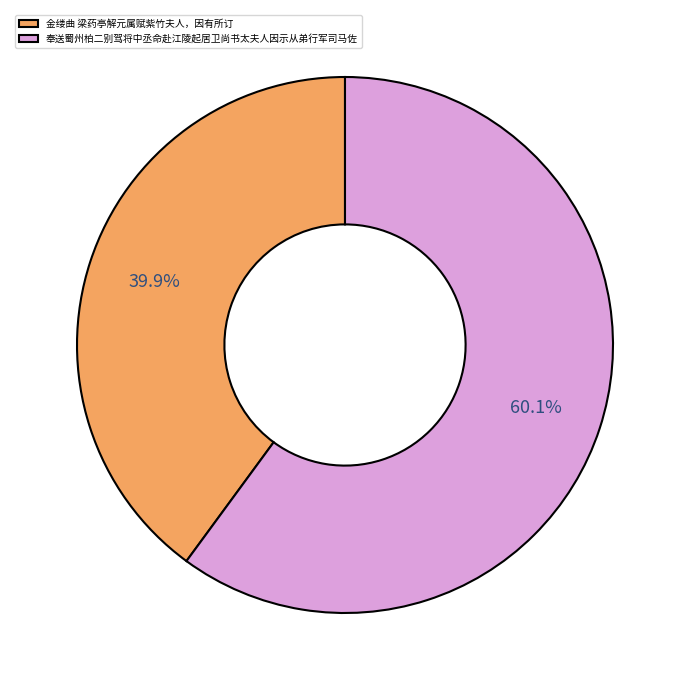

To the nearest percent, what percentage of the pie is 奉送蜀州柏二别驾将中丞命赴江陵起居卫尚书太夫人因示从弟行军司马佐?

60%